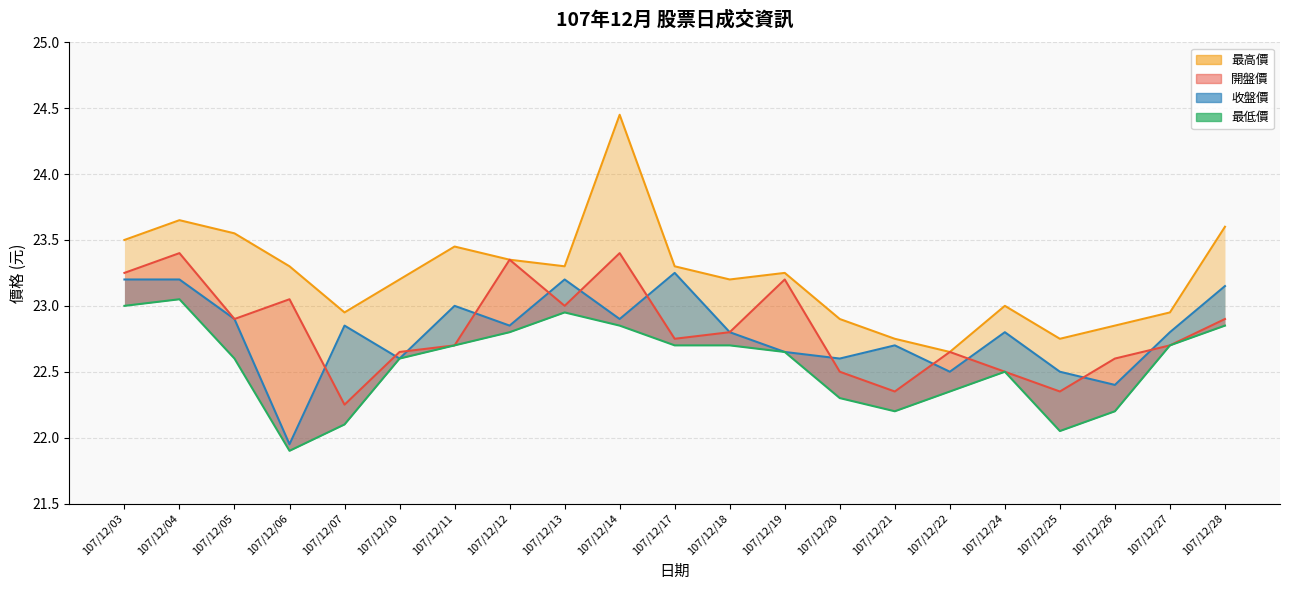

True or false: 最低價 and 收盤價 cross at least once.

False